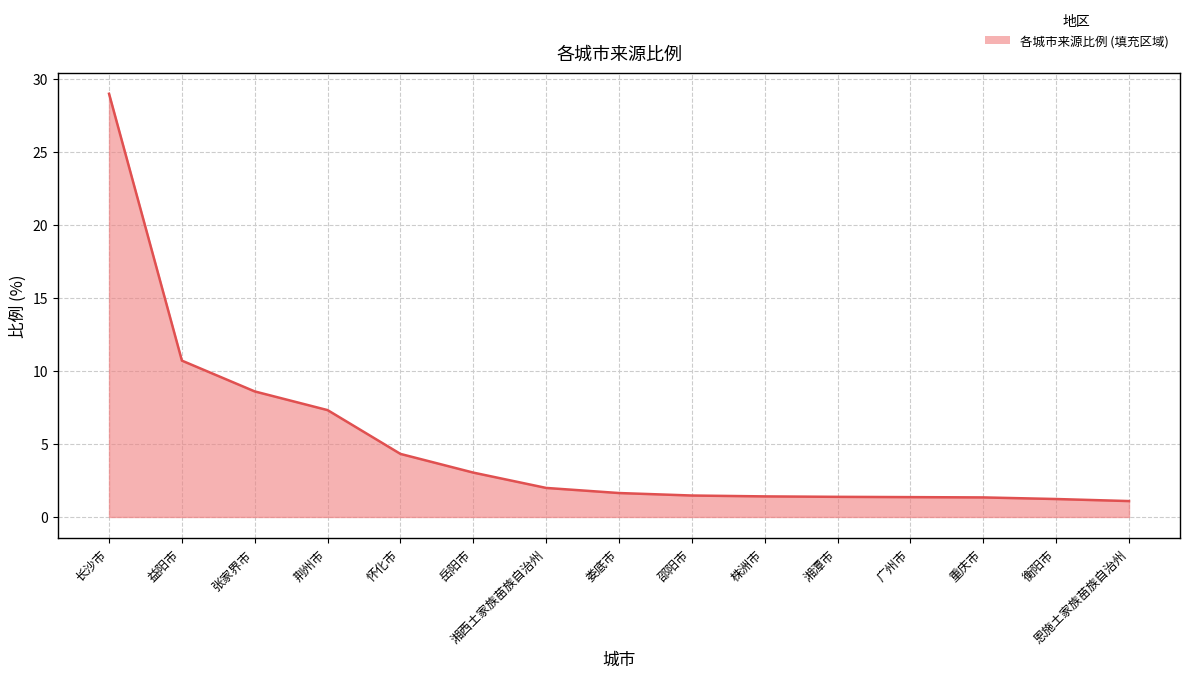

What is the minimum value shown in the chart?

1.1